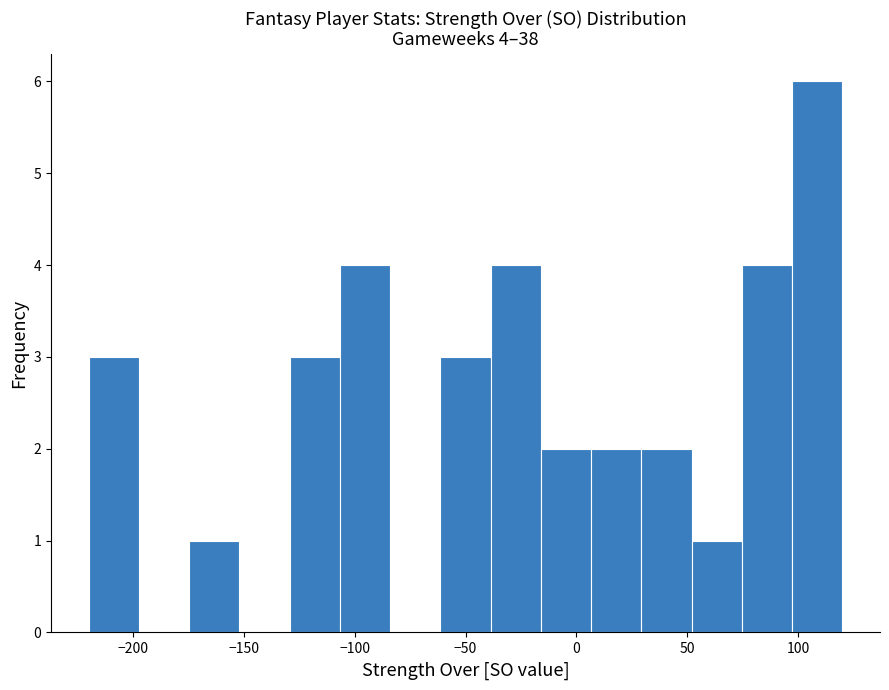

Which range on the x-axis has the tallest bar?

95 to 120